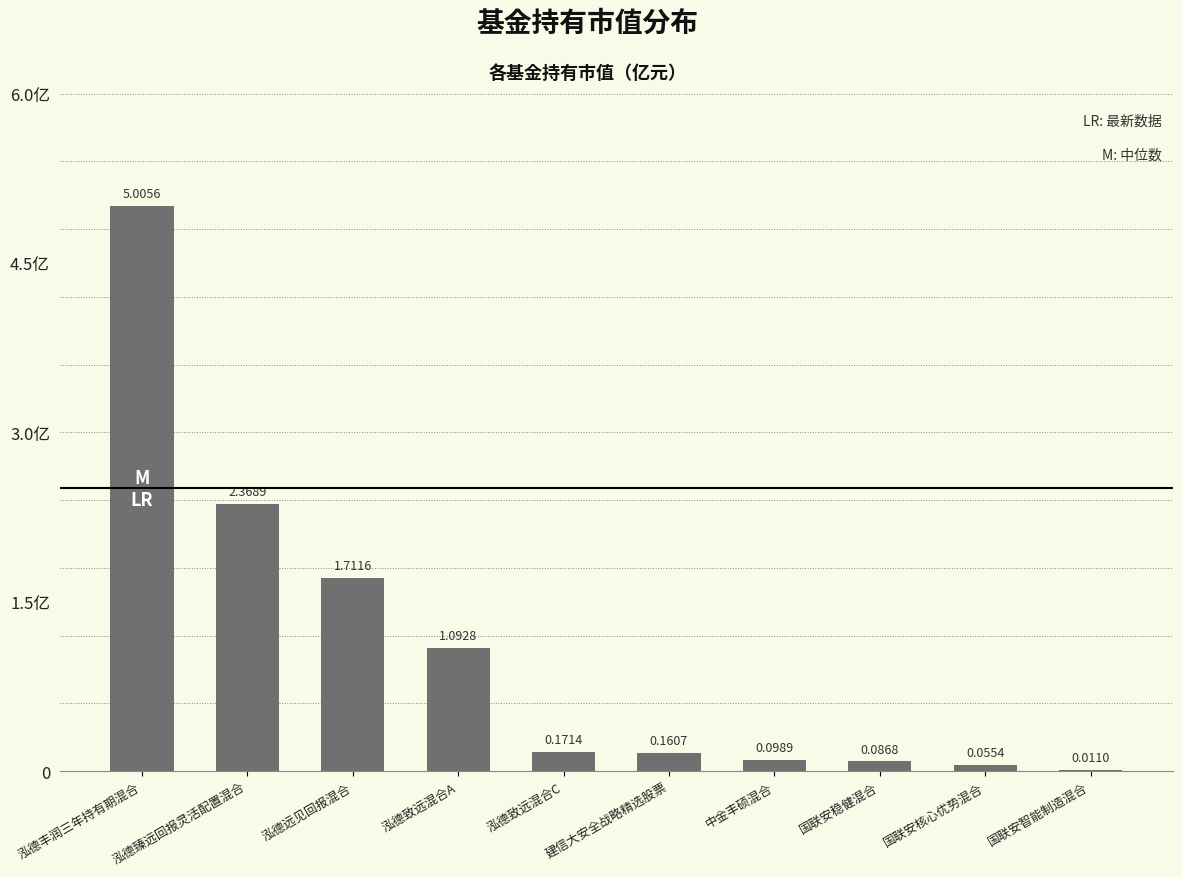

How many categories are shown in the chart?

10